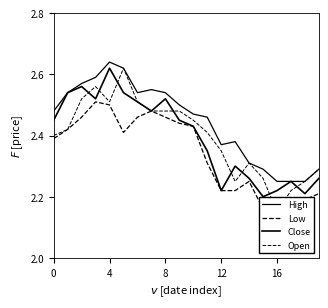

Count the Low values in the range 2 to 3.

20